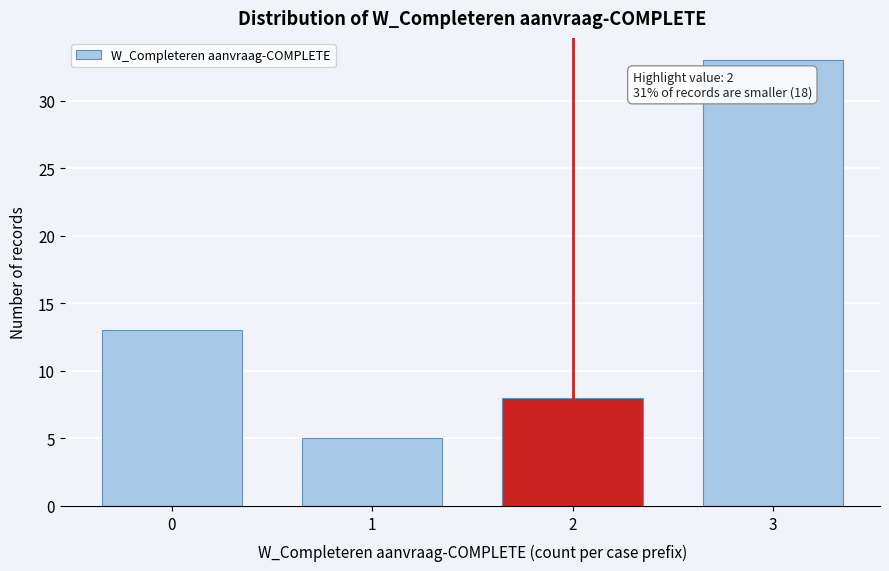

Reading left to right, what are all the values shown in this chart?

0=13	1=5	2=8	3=33